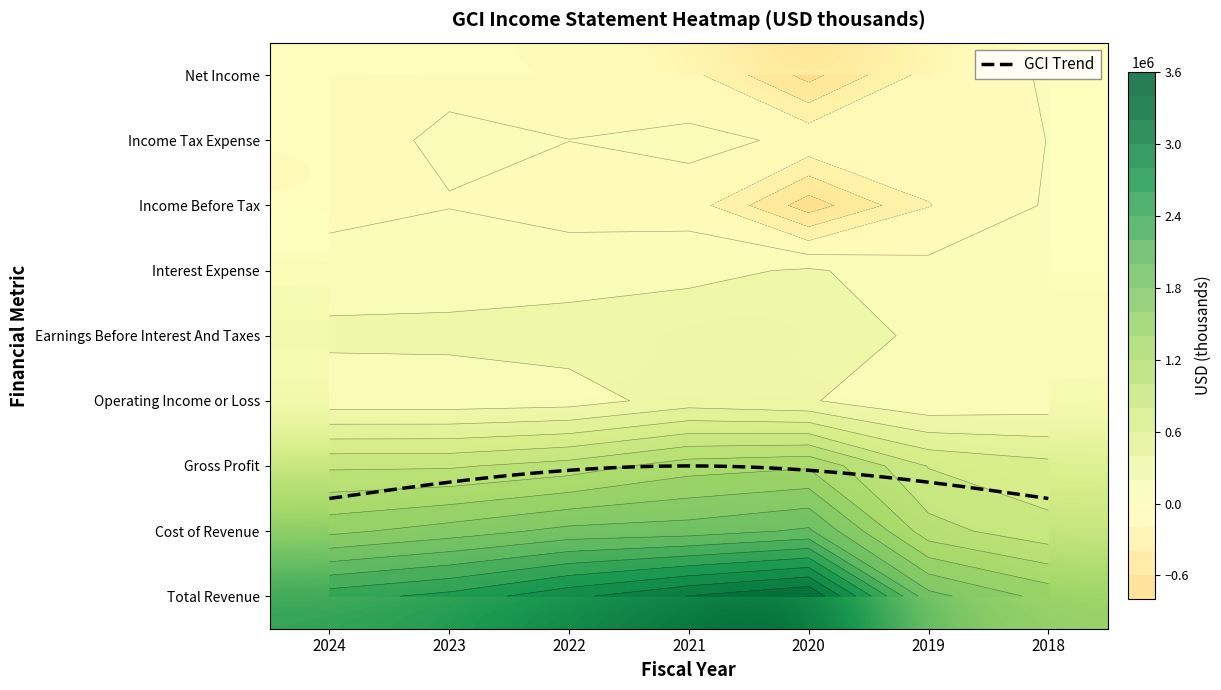

Which series changed the most between 2021 and 2018?

Total Revenue